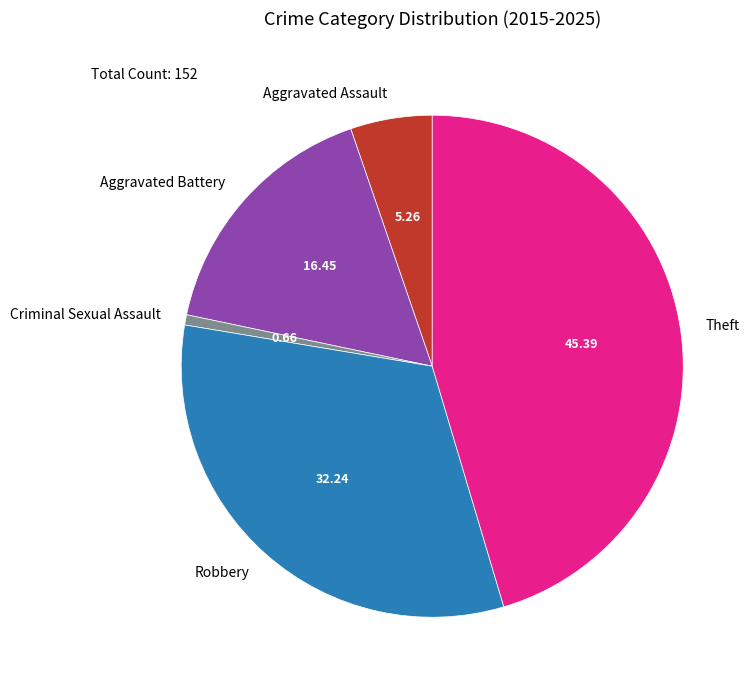

Is the sum of Criminal Sexual Assault and Aggravated Battery greater than half?

No